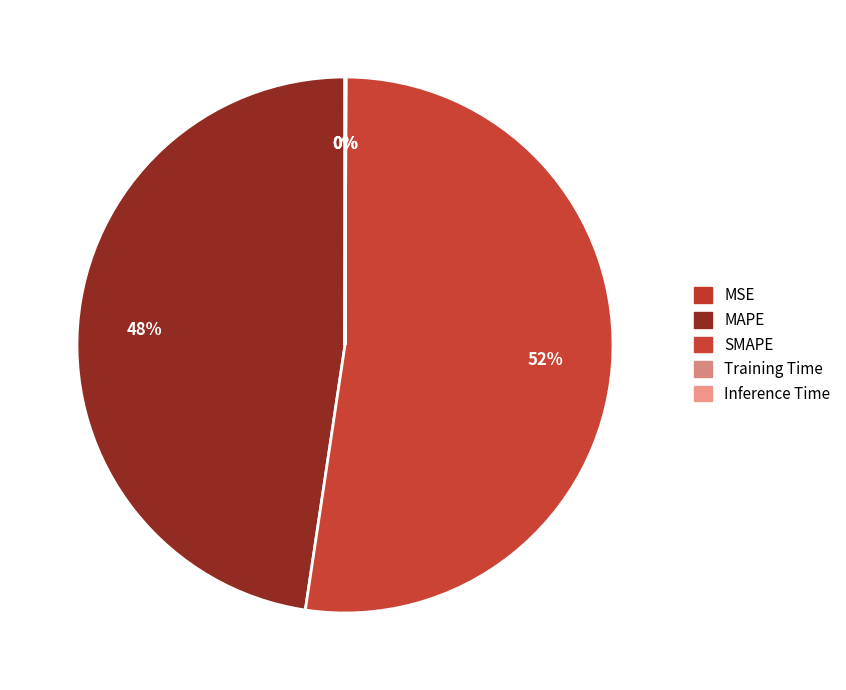

Is Inference Time the majority of the pie?

No